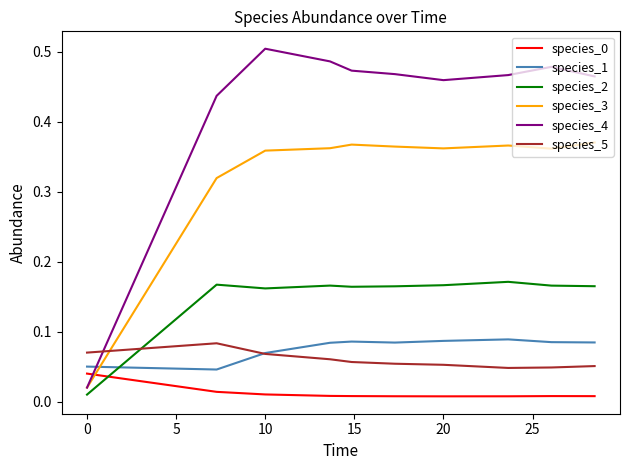

Which series has the largest range (max minus min)?

species_4